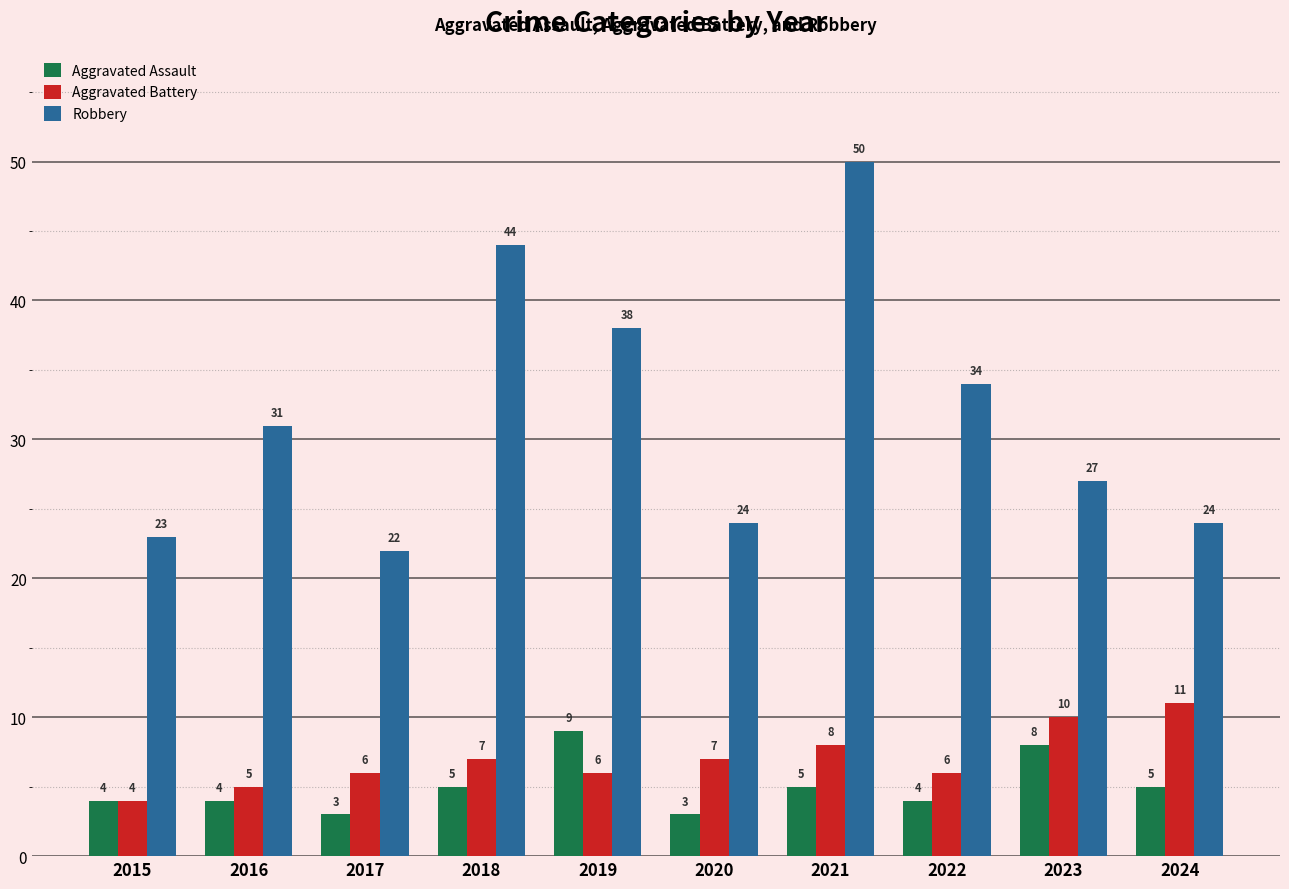

At 2017, list the series in order from largest to smallest.

Robbery, Aggravated Battery, Aggravated Assault